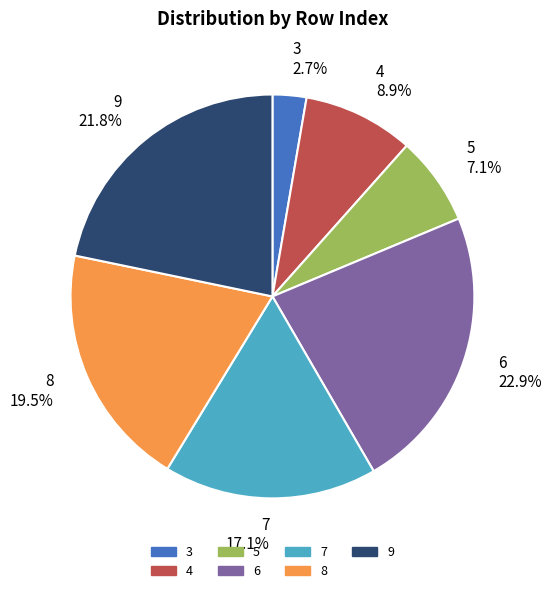

Do 4 and 5 together represent more than half of the pie?

No